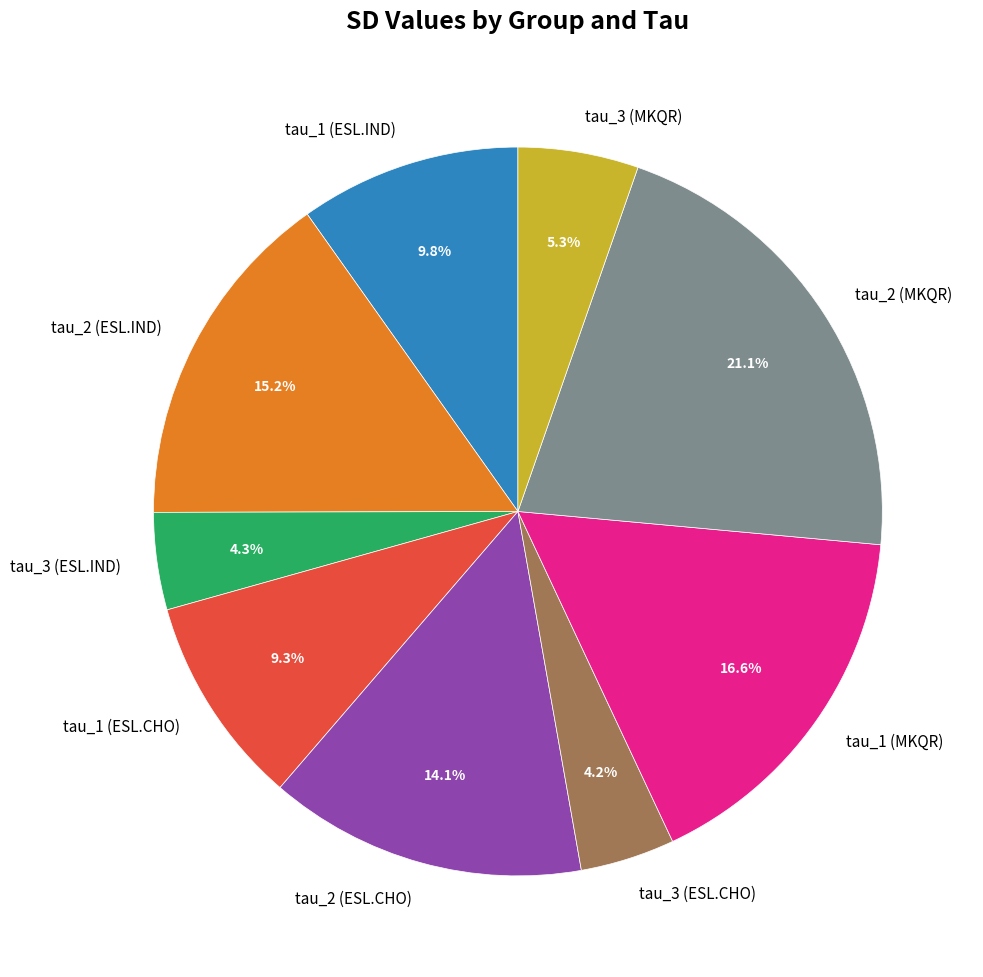

True or false: tau_3 (MKQR) accounts for 5% of the total.

True